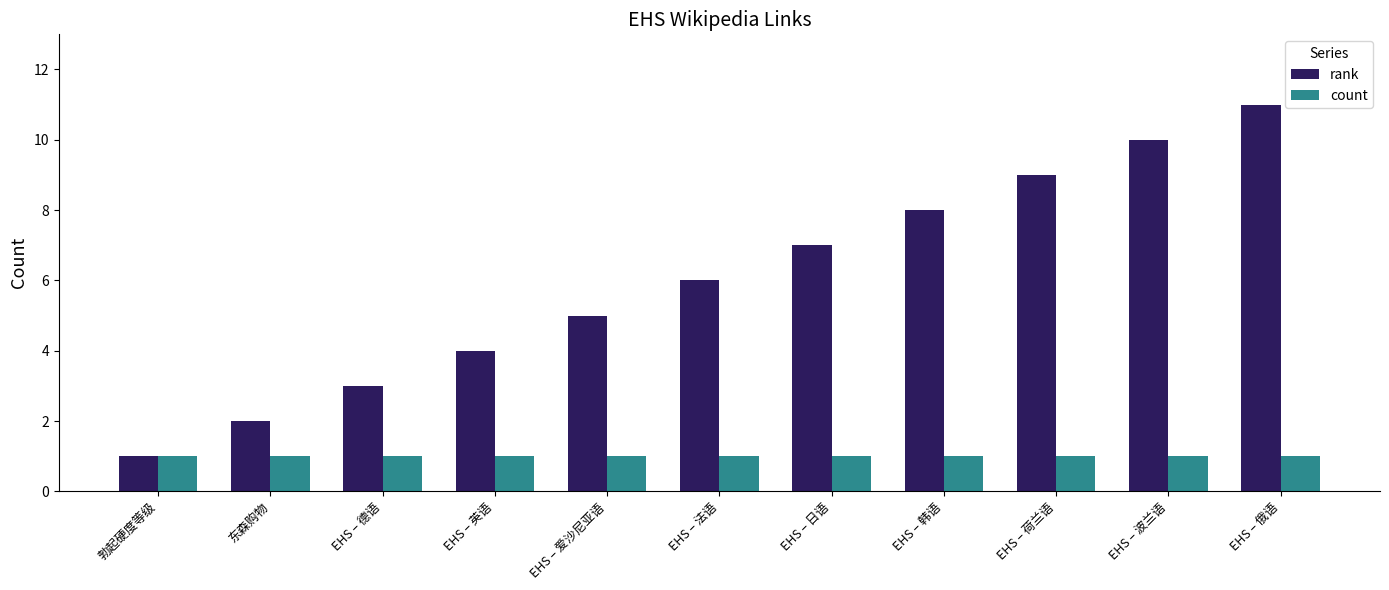

What is the sum of all count values?

11